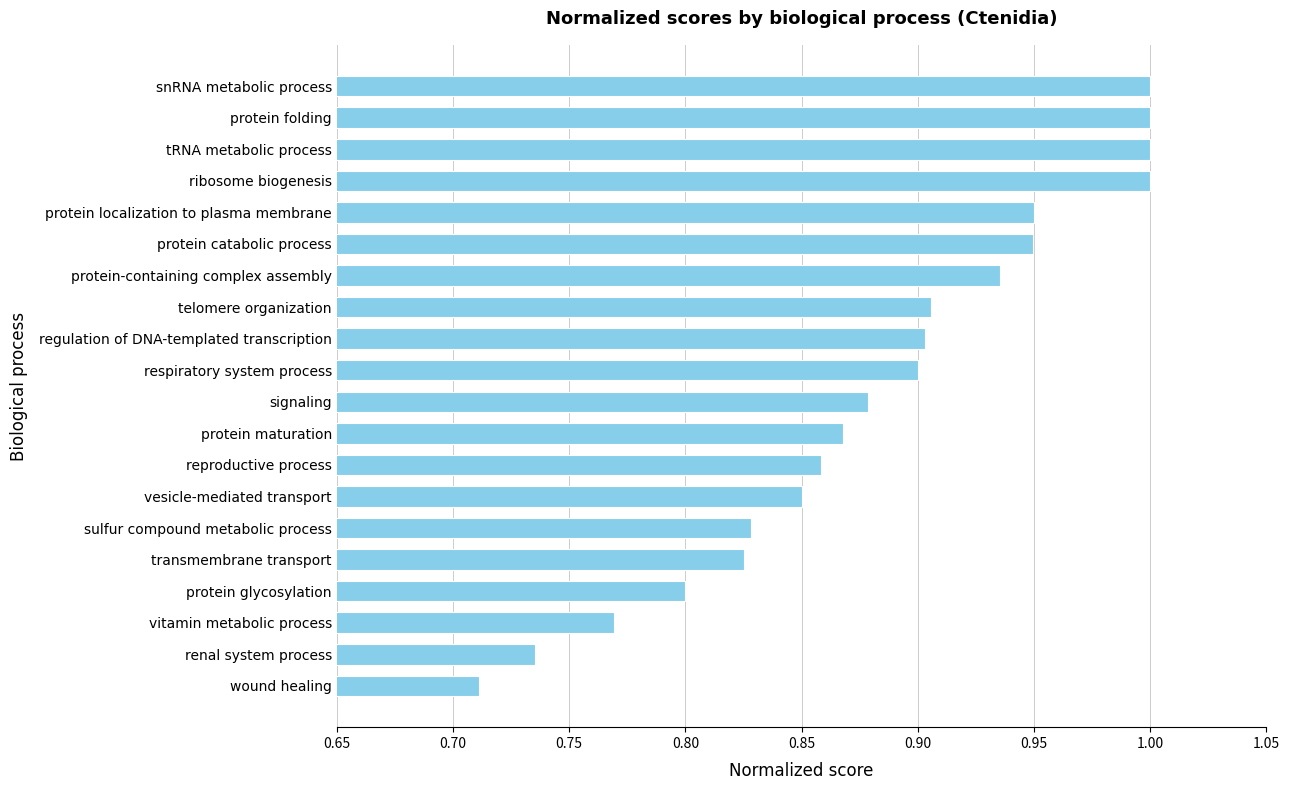

Which label corresponds to the smallest value in the chart?

wound healing